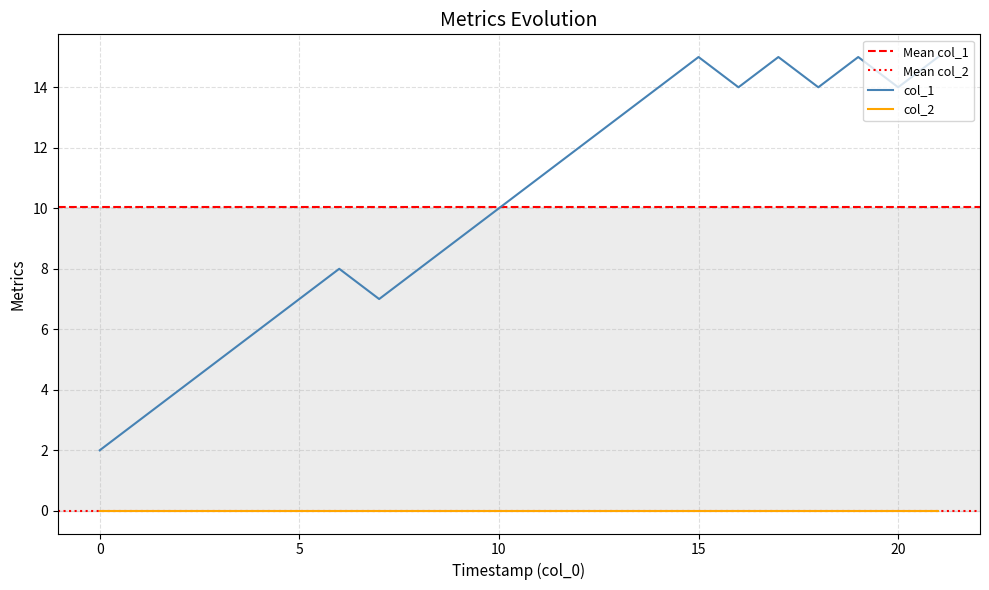

True or false: col_2 and col_1 intersect in this chart.

False